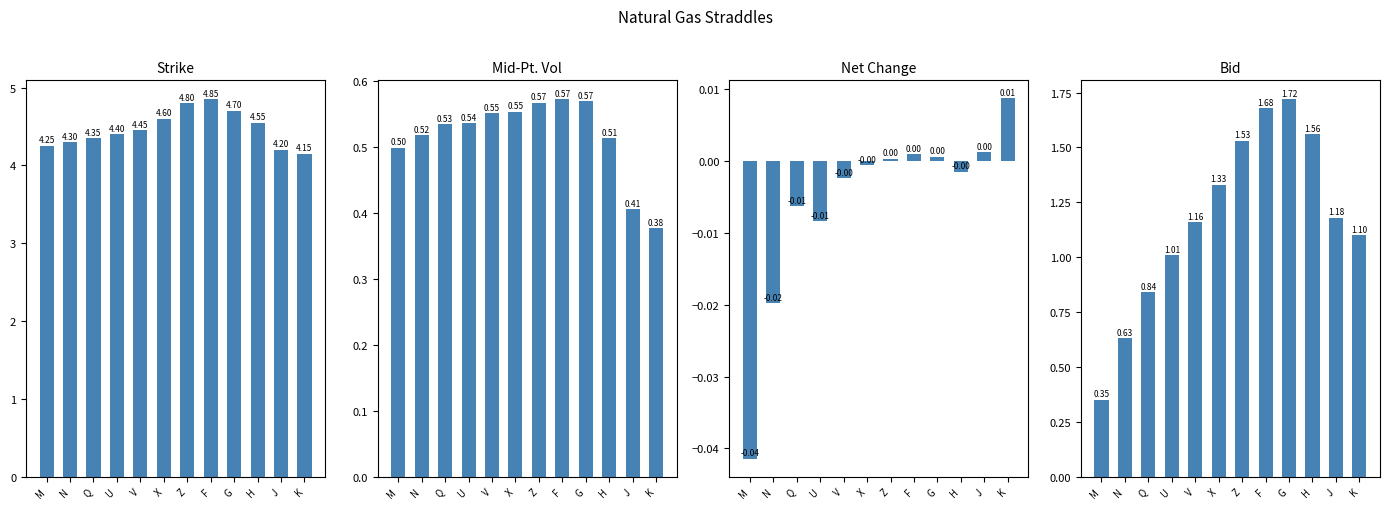

At how many categories does at least one series exceed 3?

12